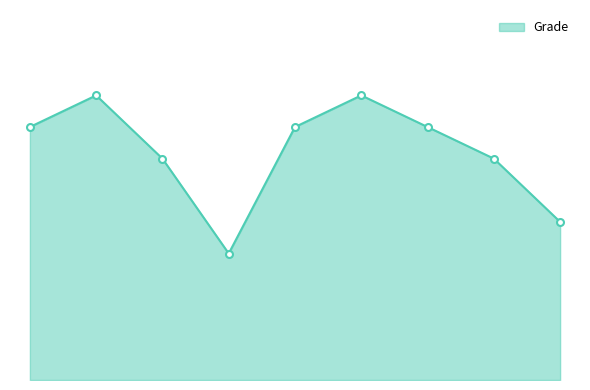

Does the chart display data point markers on the line(s)?

No